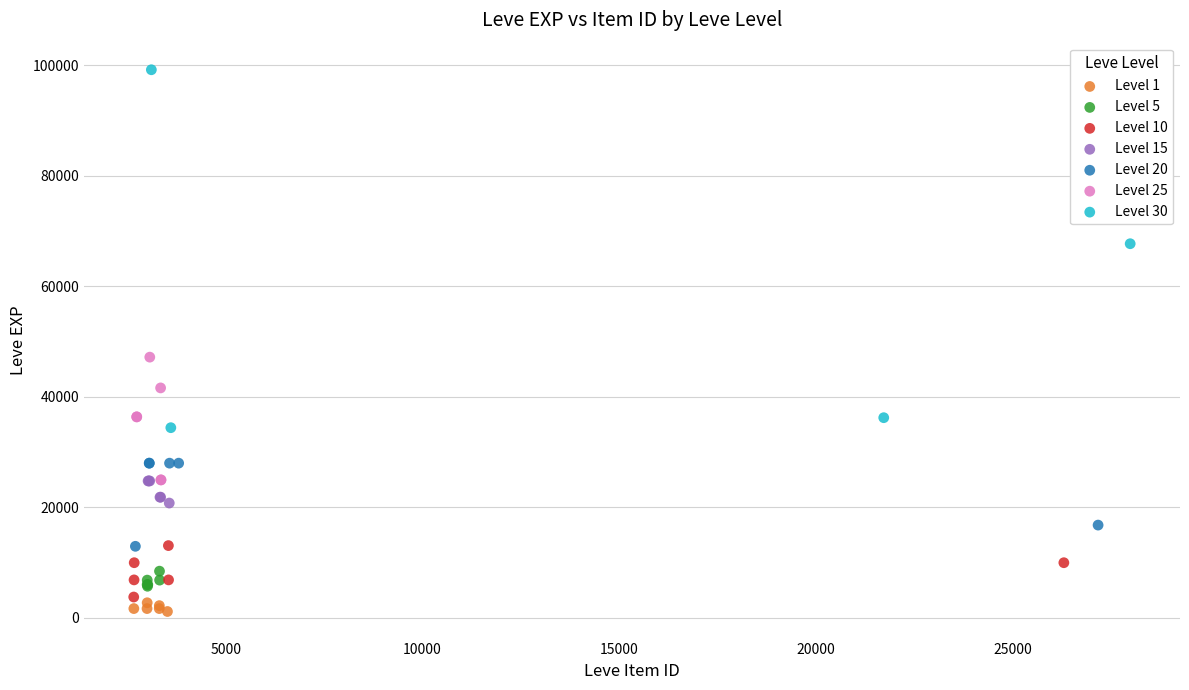

Which series reaches the maximum Y coordinate?

Level 30